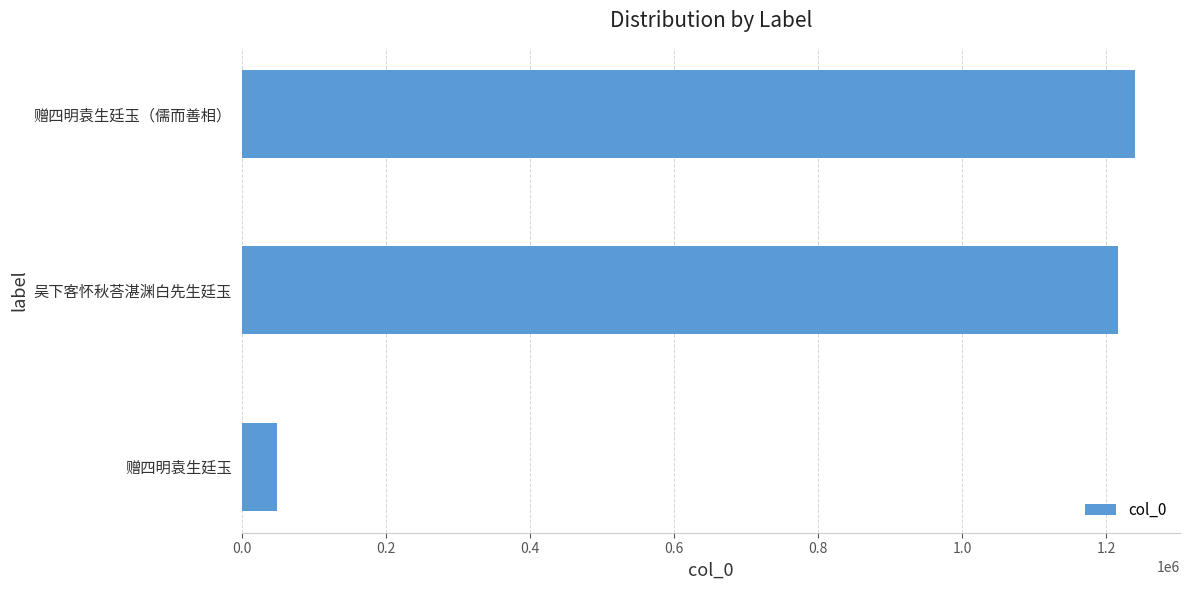

What is the ratio of the value at 赠四明袁生廷玉（儒而善相） to the value at 吴下客怀秋荅湛渊白先生廷玉?

1.0